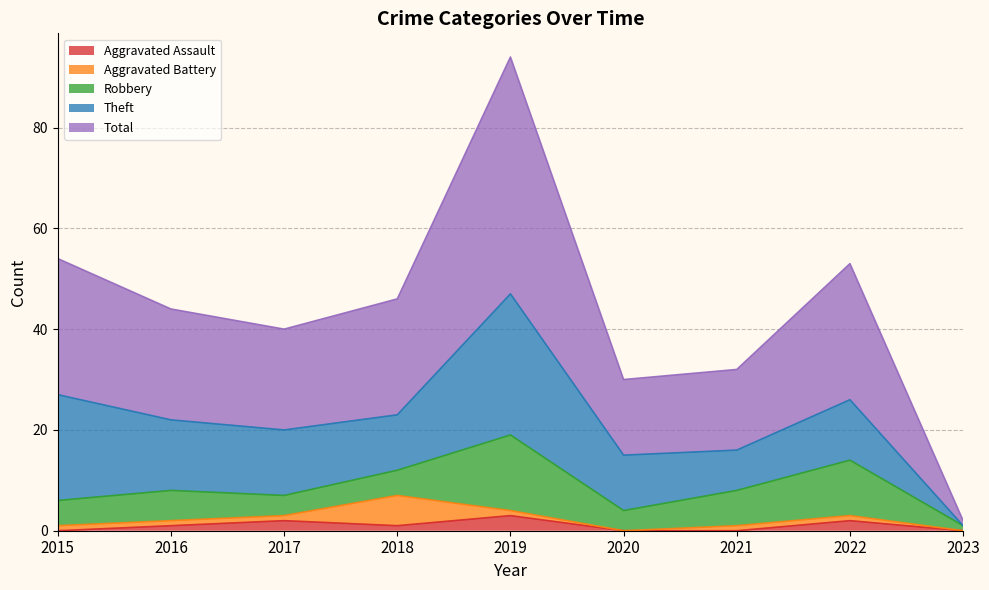

Between 2023 and 2021, which is larger?

2023